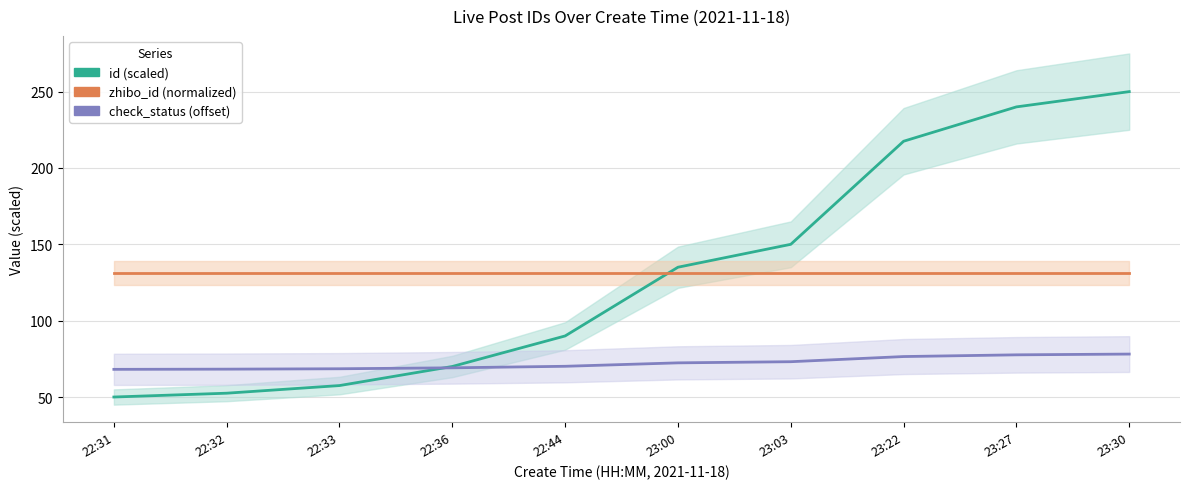

Is it true that check_status (offset) equals 70.1 at 22:44?

True